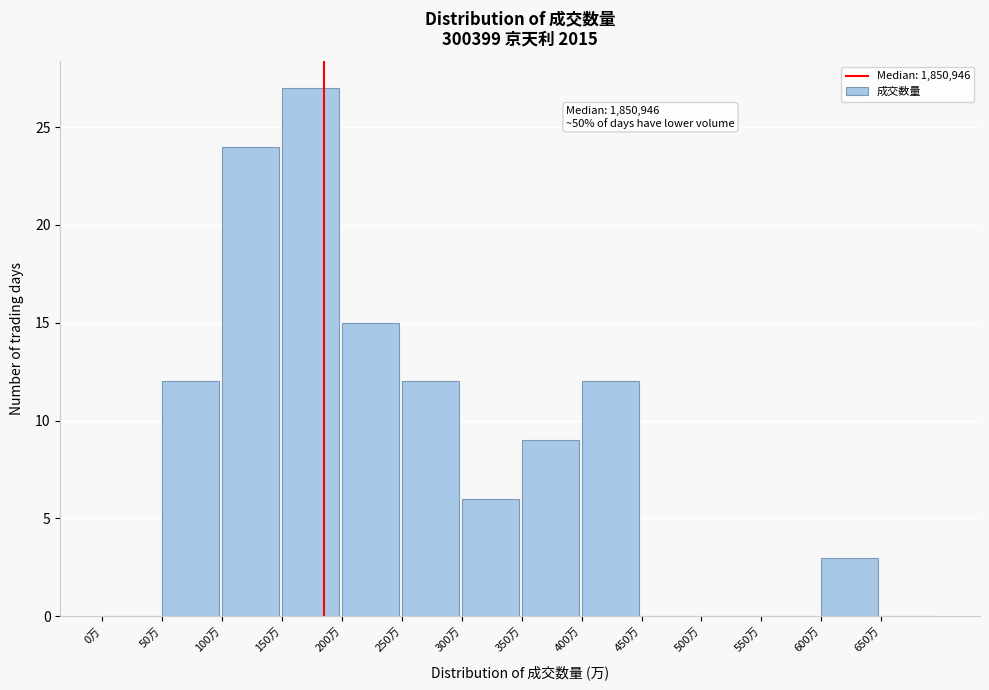

Reading left to right, transcribe all the data shown in this chart.

0万=0	50万=12	100万=24	150万=27	200万=15	250万=12	300万=6	350万=9	400万=12	450万=0	500万=0	550万=0	600万=3	650万=0